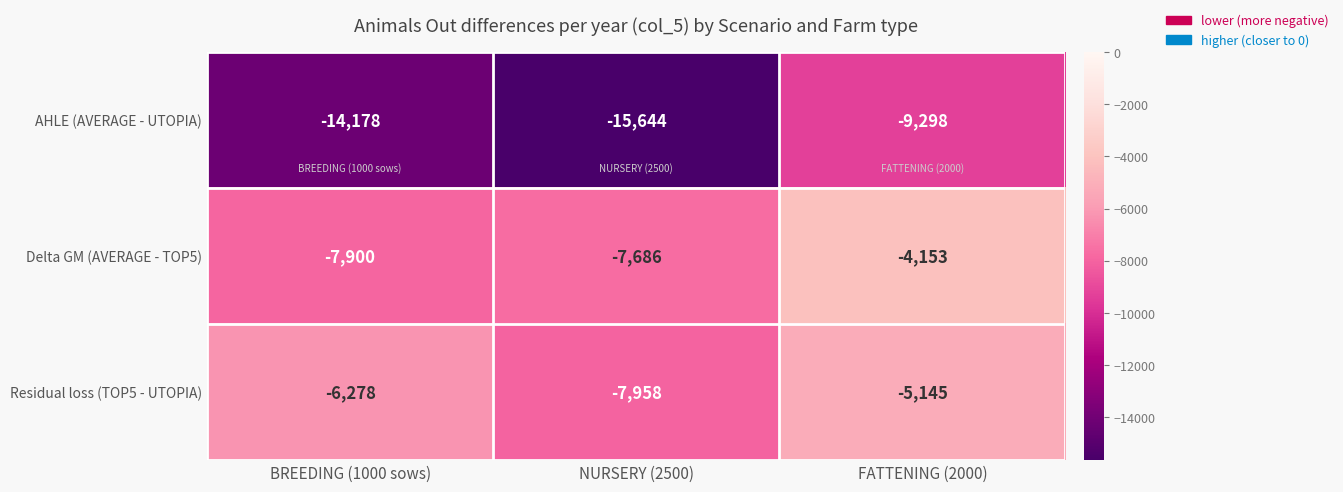

List the labels in order of AHLE (AVERAGE - UTOPIA) value, smallest first.

NURSERY (2500), BREEDING (1000 sows), FATTENING (2000)